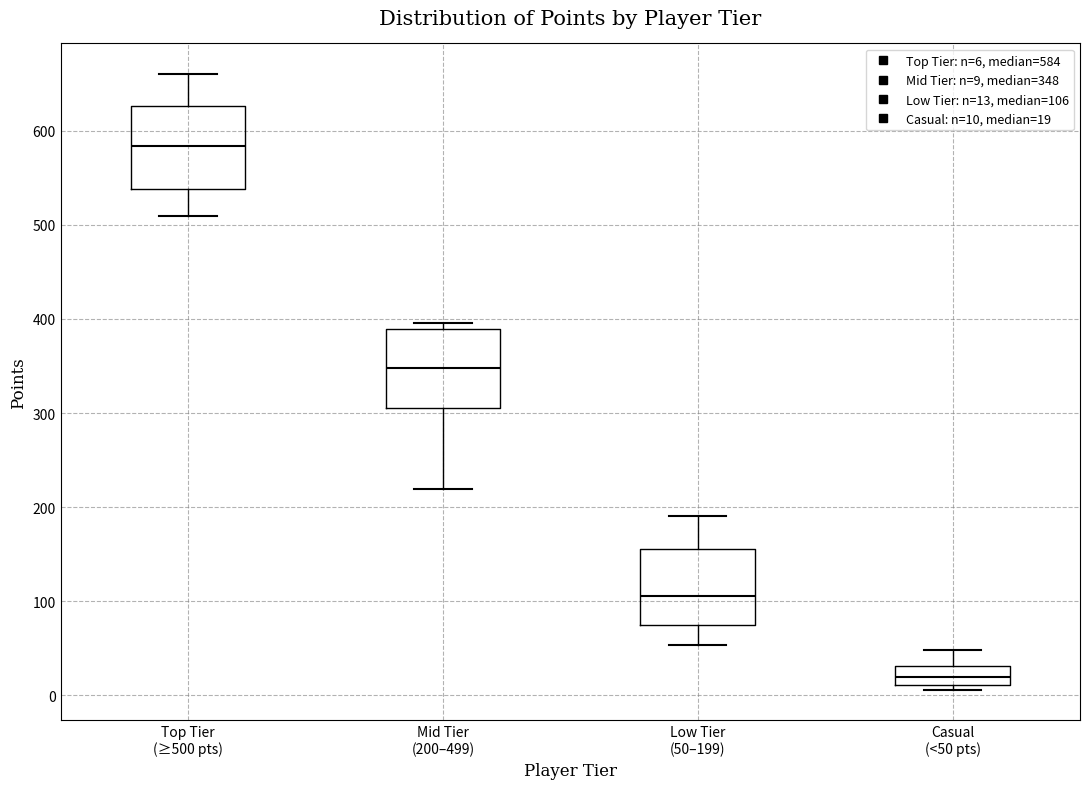

Which box's median line is the lowest?

Casual (<50 pts)